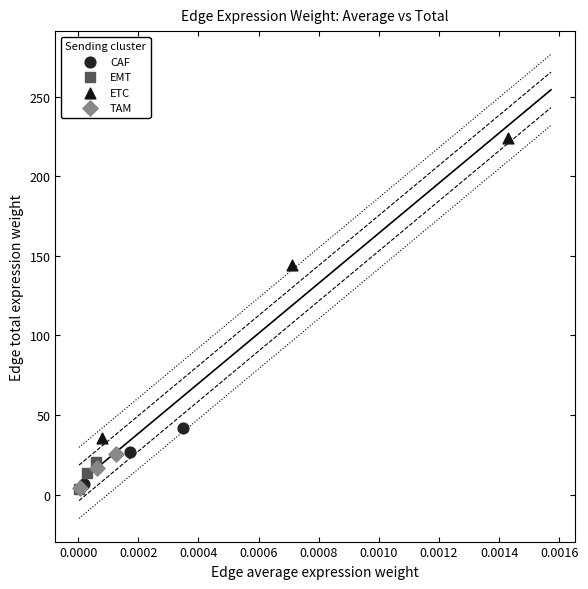

Which series contains the highest Y value?

ETC